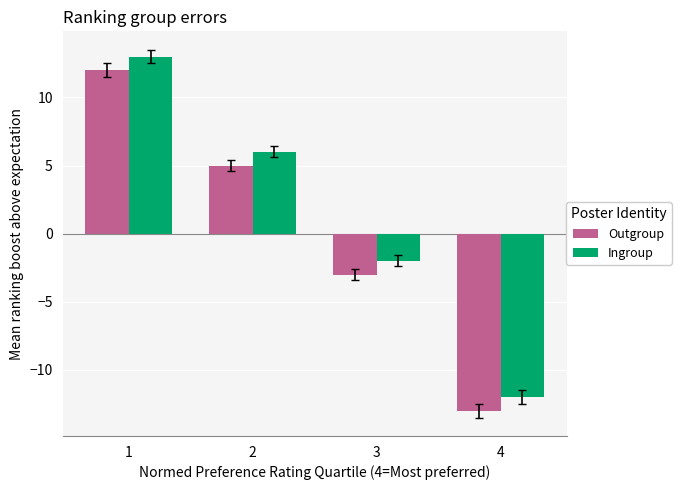

At which label is Outgroup closest to 0?

3